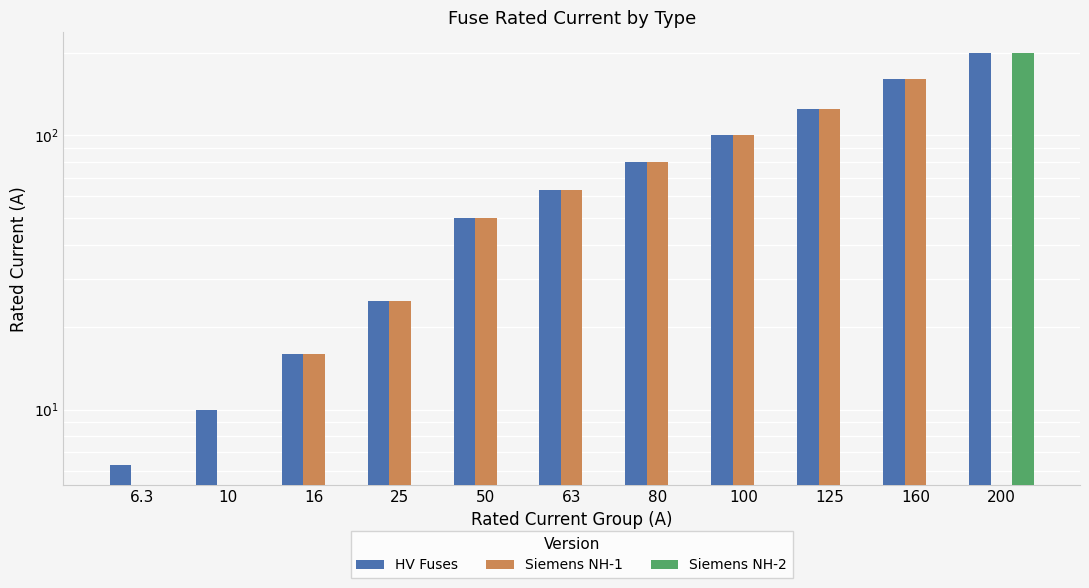

Are the bars horizontal?

No